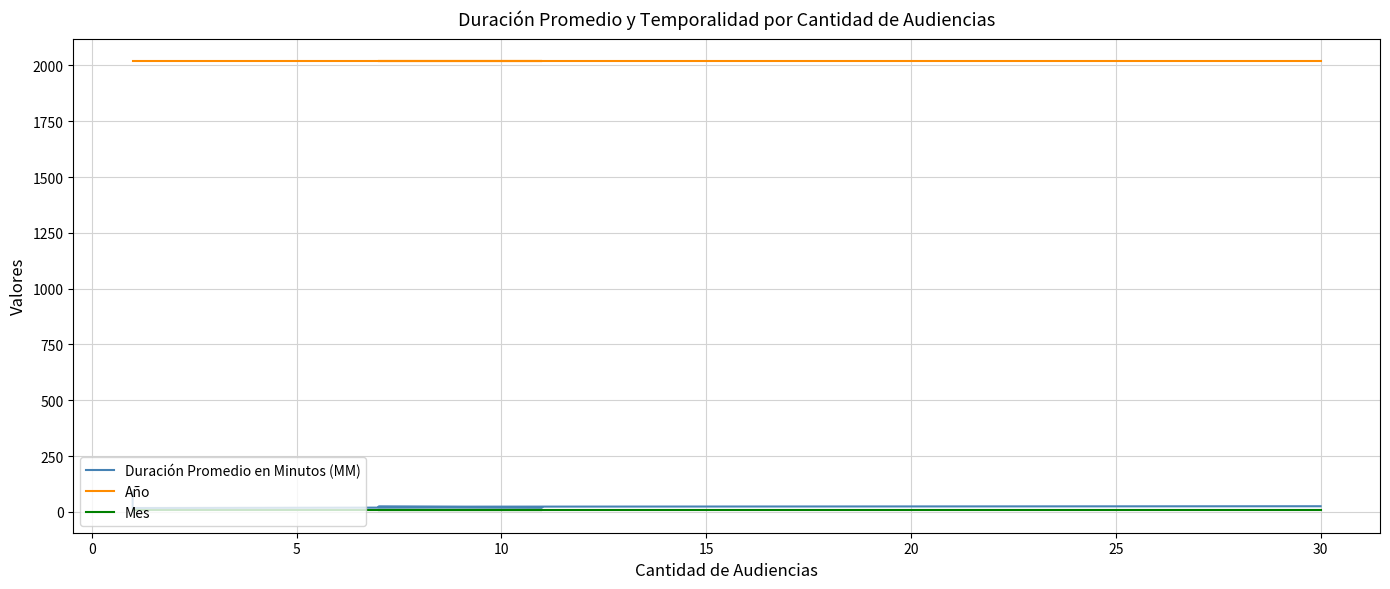

Does the chart have visible grid lines?

Yes